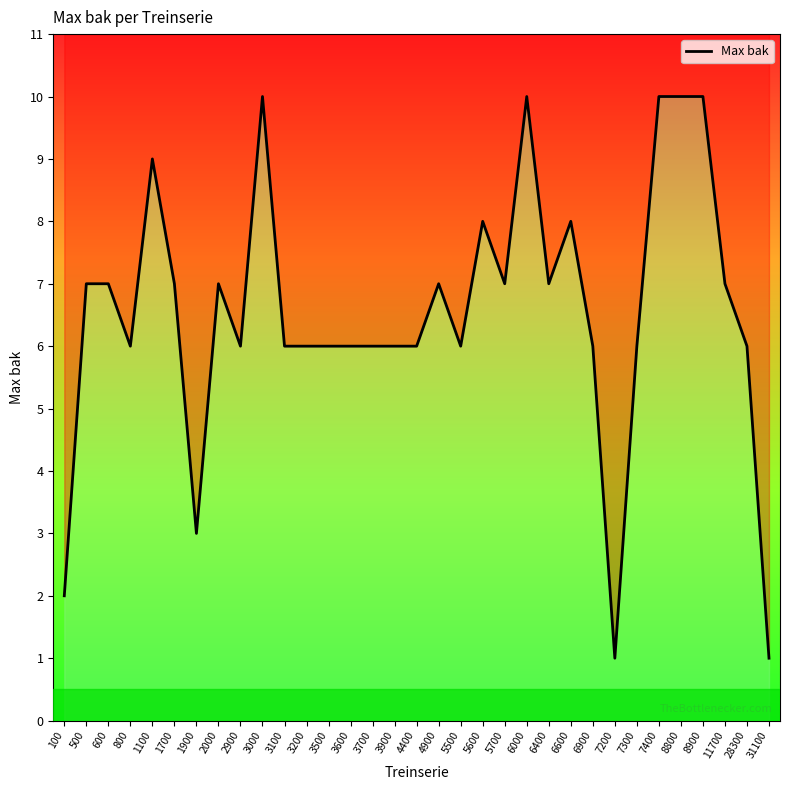

Which label corresponds to the largest value in the chart?

3000